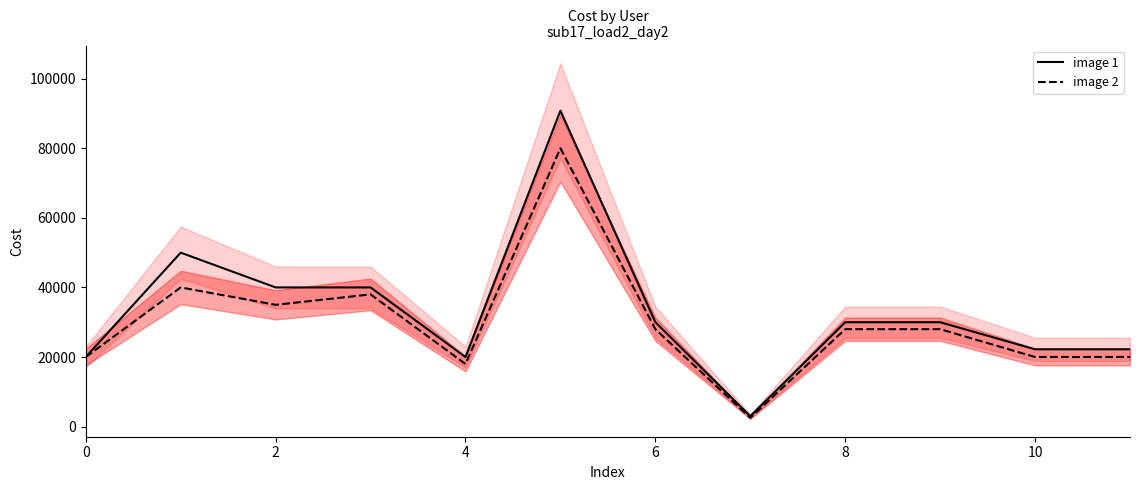

What is the total value across all series at 11?

42222